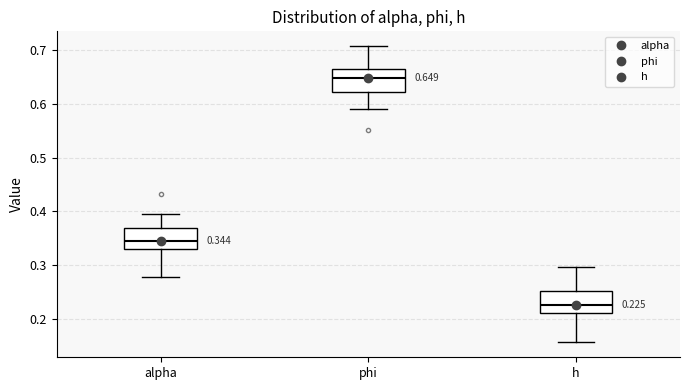

Which box has the lowest median line?

h